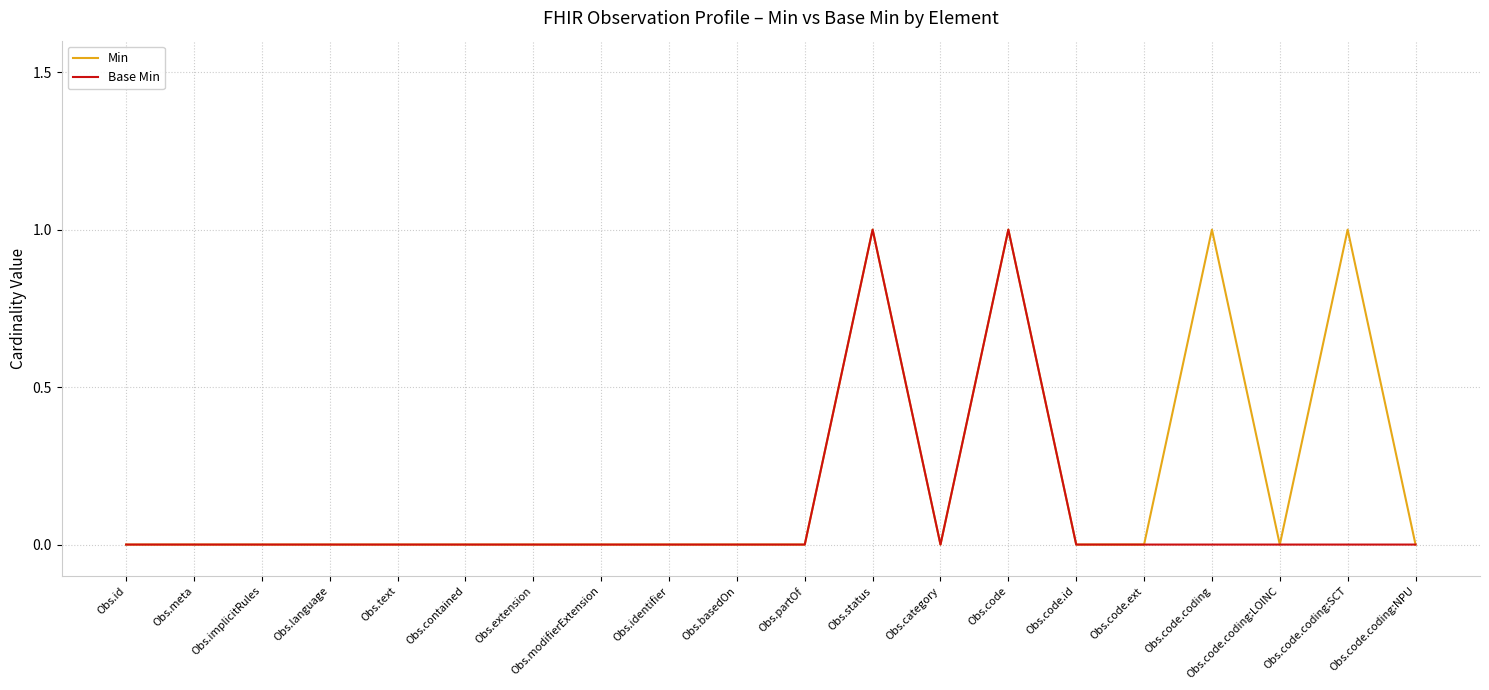

Which series changed the most between Obs.code.id and Obs.code.coding?

Min